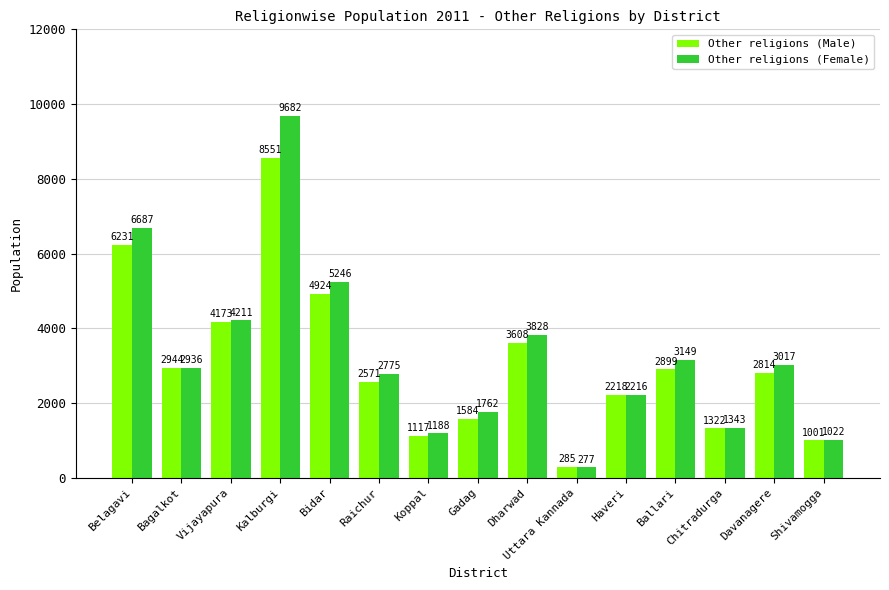

Rank the series by their maximum value, from lowest to highest.

Other religions (Male), Other religions (Female)